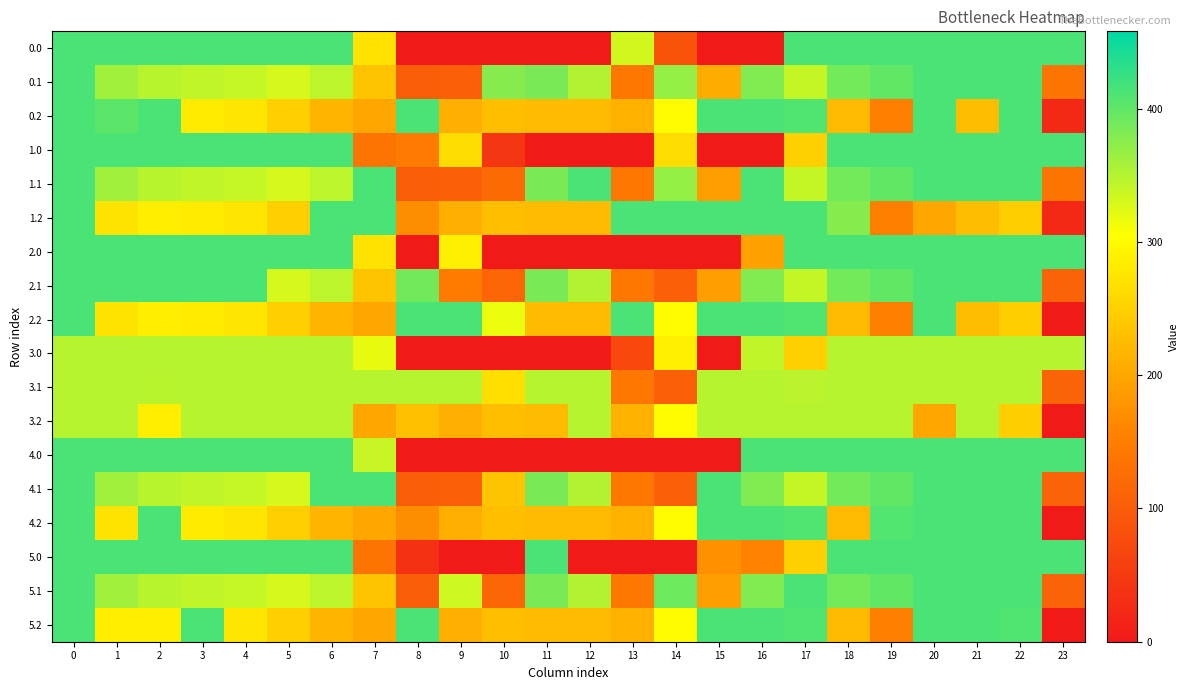

How many series are shown in this chart?

18